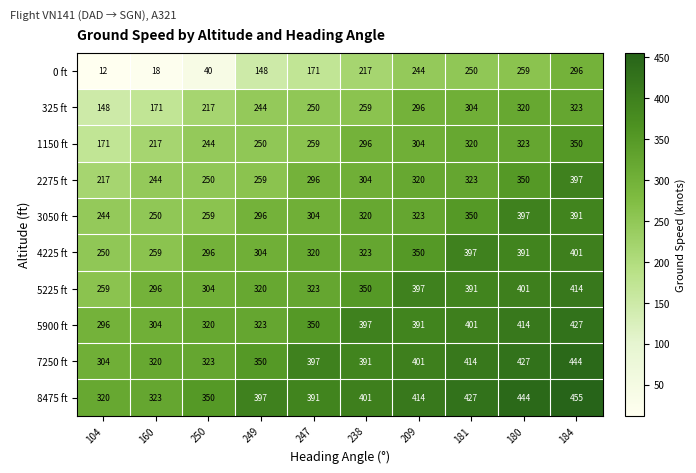

Which series has the largest total across all categories?

8475 ft